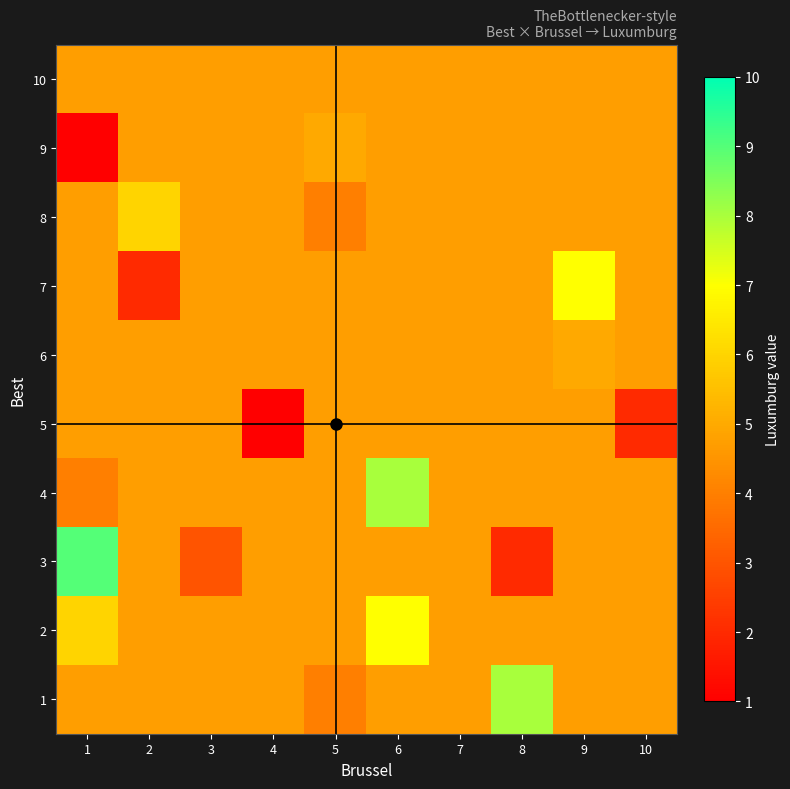

Reading left to right, what are all the values shown in this chart?

1: 1=4.8	2=4.8	3=4.8	4=4.8	5=4.0	6=4.8	7=4.8	8=8.0	9=4.8	10=4.8
2: 1=6.0	2=4.8	3=4.8	4=4.8	5=4.8	6=7.0	7=4.8	8=4.8	9=4.8	10=4.8
3: 1=9.0	2=4.8	3=3.0	4=4.8	5=4.8	6=4.8	7=4.8	8=2.0	9=4.8	10=4.8
4: 1=4.0	2=4.8	3=4.8	4=4.8	5=4.8	6=8.0	7=4.8	8=4.8	9=4.8	10=4.8
5: 1=4.8	2=4.8	3=4.8	4=1.0	5=4.8	6=4.8	7=4.8	8=4.8	9=4.8	10=2.0
6: 1=4.8	2=4.8	3=4.8	4=4.8	5=4.8	6=4.8	7=4.8	8=4.8	9=5.0	10=4.8
7: 1=4.8	2=2.0	3=4.8	4=4.8	5=4.8	6=4.8	7=4.8	8=4.8	9=7.0	10=4.8
8: 1=4.8	2=6.0	3=4.8	4=4.8	5=4.0	6=4.8	7=4.8	8=4.8	9=4.8	10=4.8
9: 1=1.0	2=4.8	3=4.8	4=4.8	5=5.0	6=4.8	7=4.8	8=4.8	9=4.8	10=4.8
10: 1=4.8	2=4.8	3=4.8	4=4.8	5=4.8	6=4.8	7=4.8	8=4.8	9=4.8	10=4.8